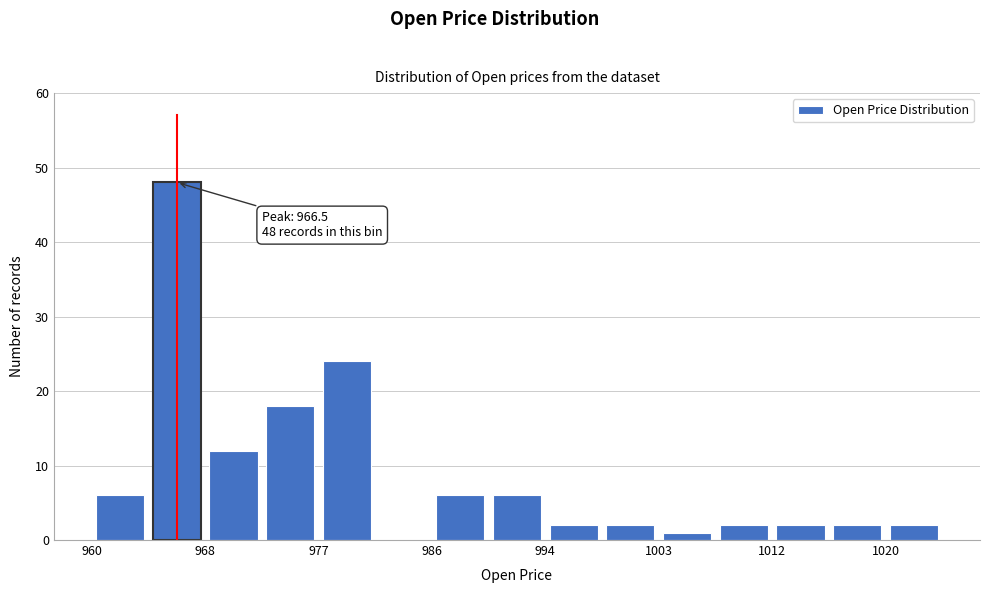

Over which range of the x-axis is the bar tallest?

964 to 969